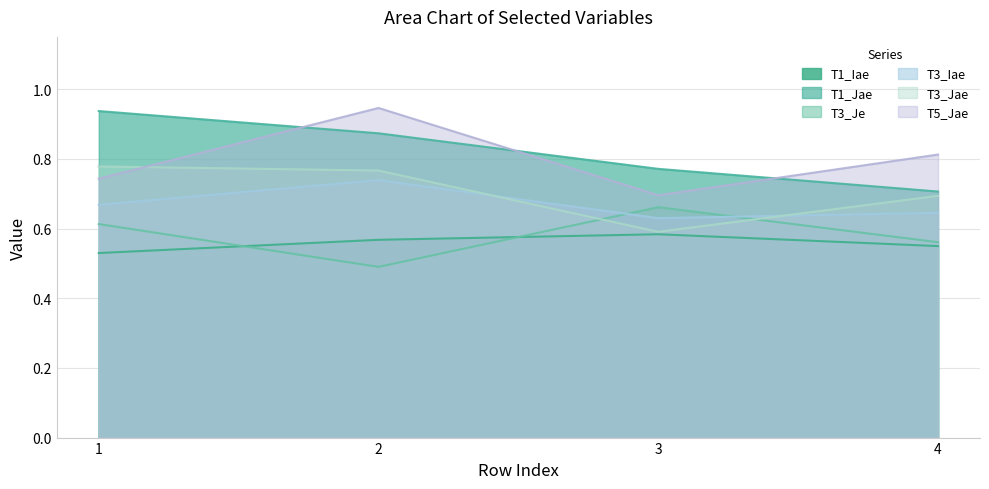

At how many categories does at least one series exceed 0?

4